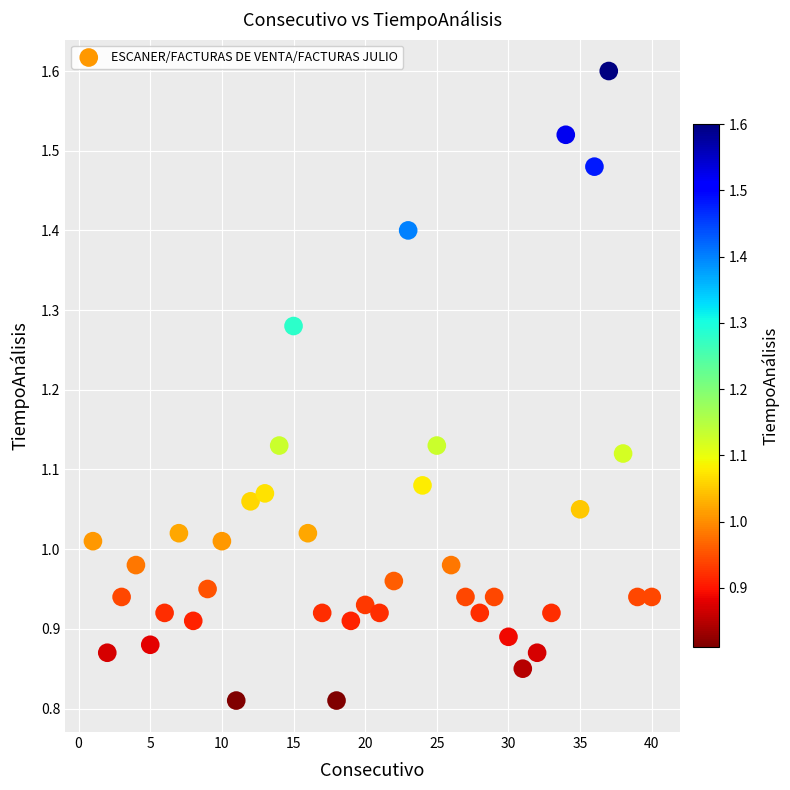

What is the range of X values (max minus min)?

39.0